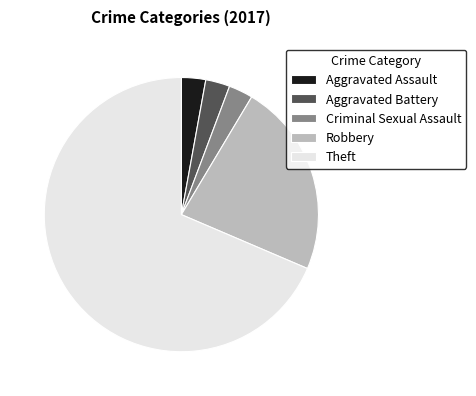

Do Robbery and Criminal Sexual Assault together represent more than half of the pie?

No